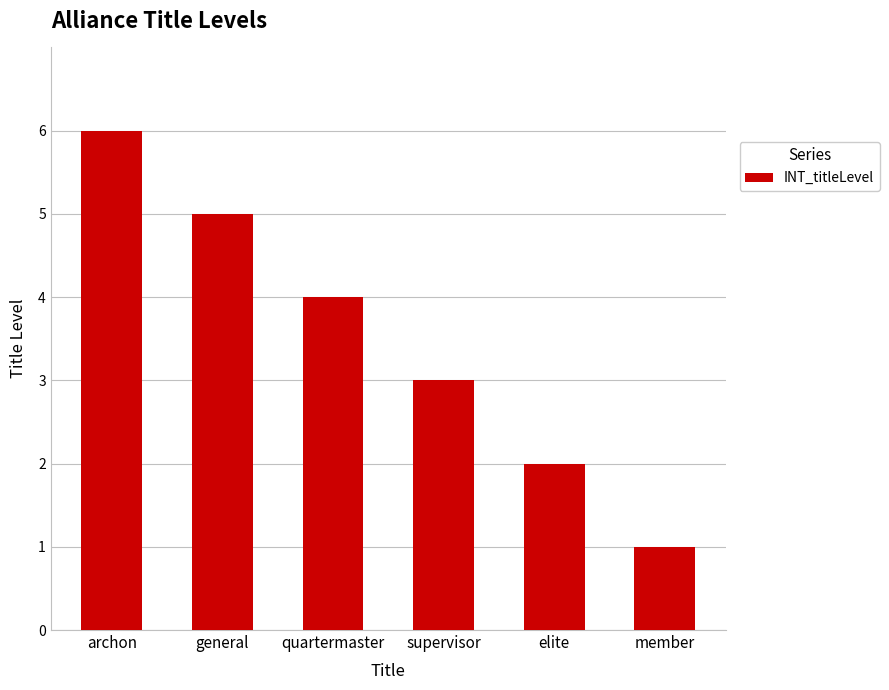

What position from the right is general?

5